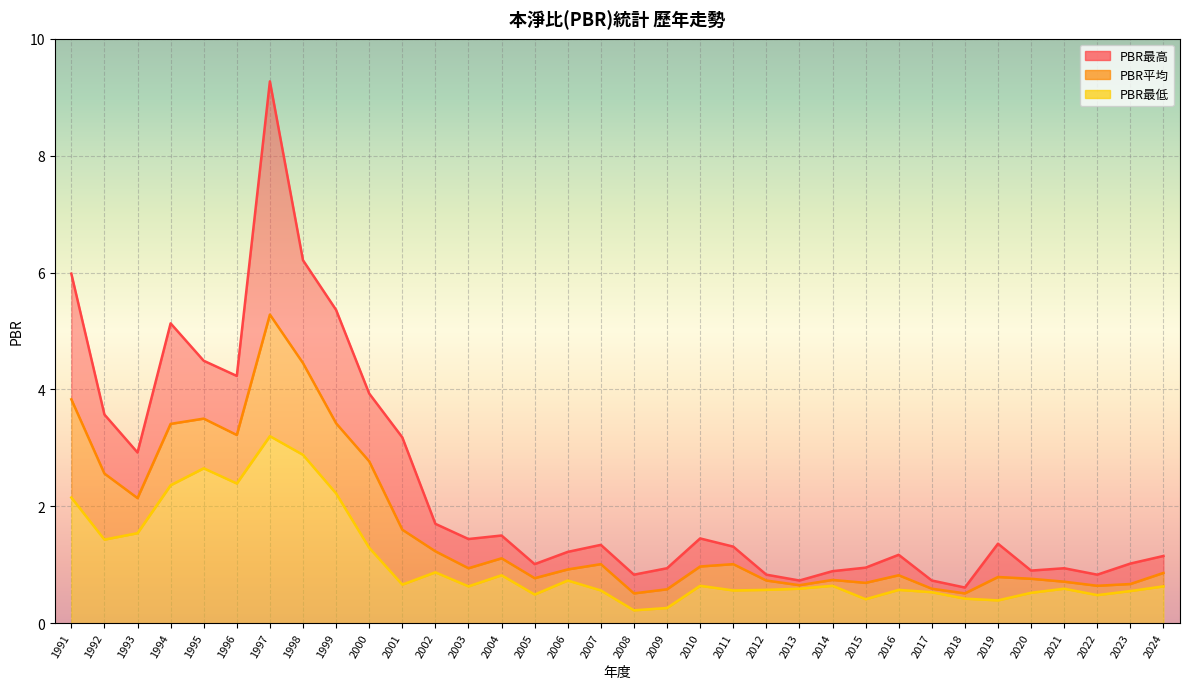

True or false: PBR最高 has more than 0 interior local peaks.

True